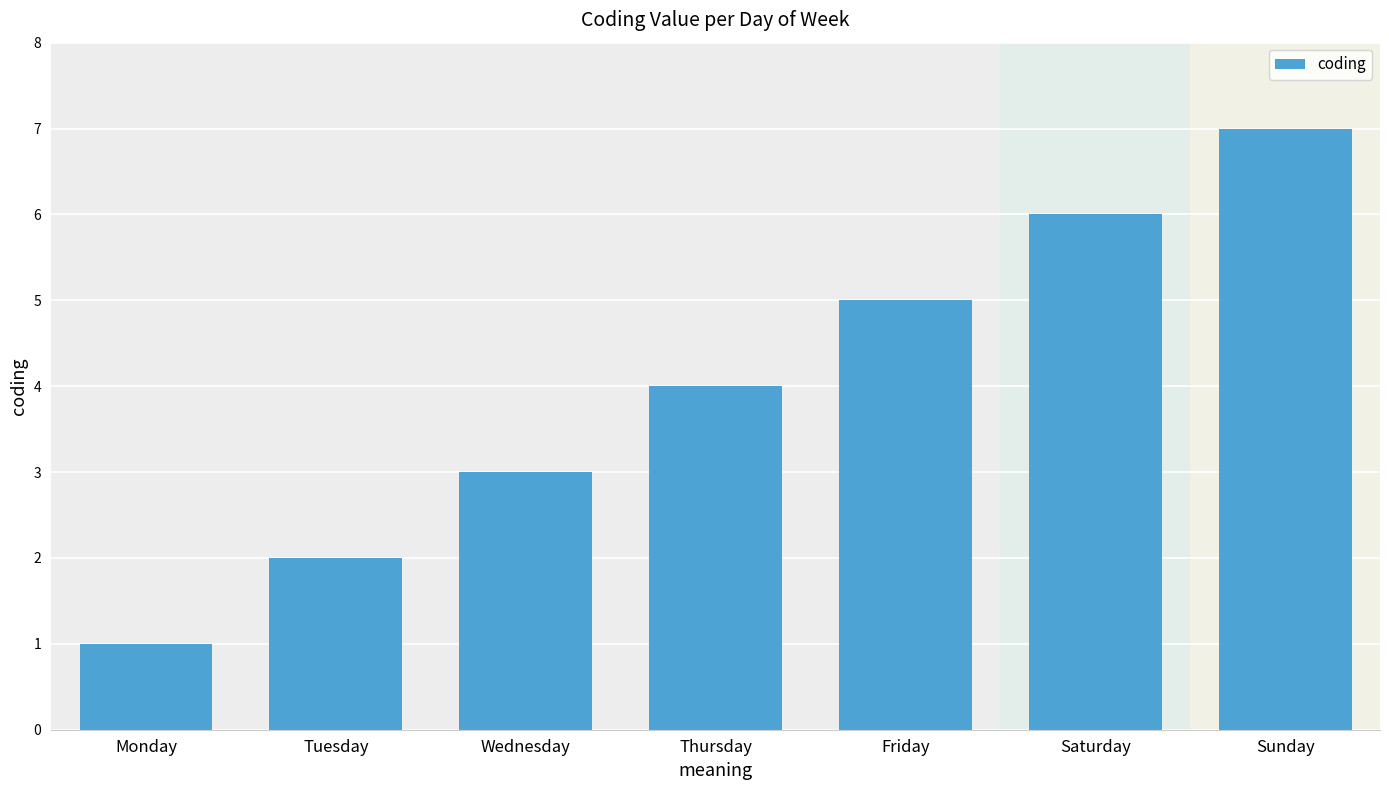

Approximately how many times larger is the value at Wednesday compared to Friday?

0.6